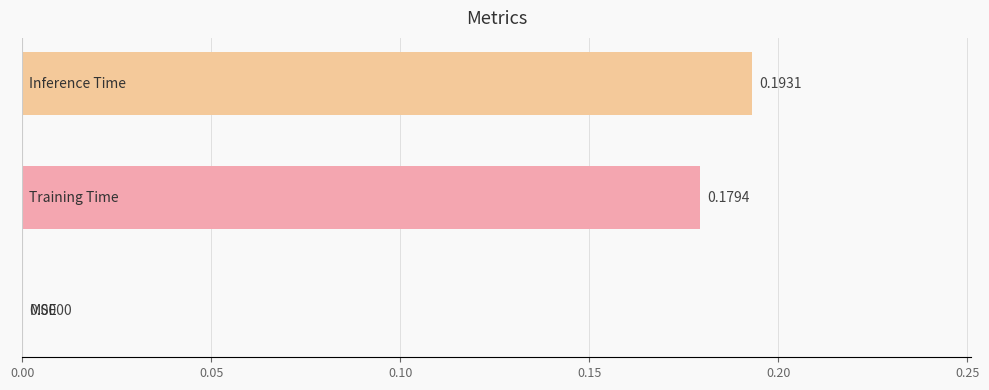

How many values exceed 0?

2